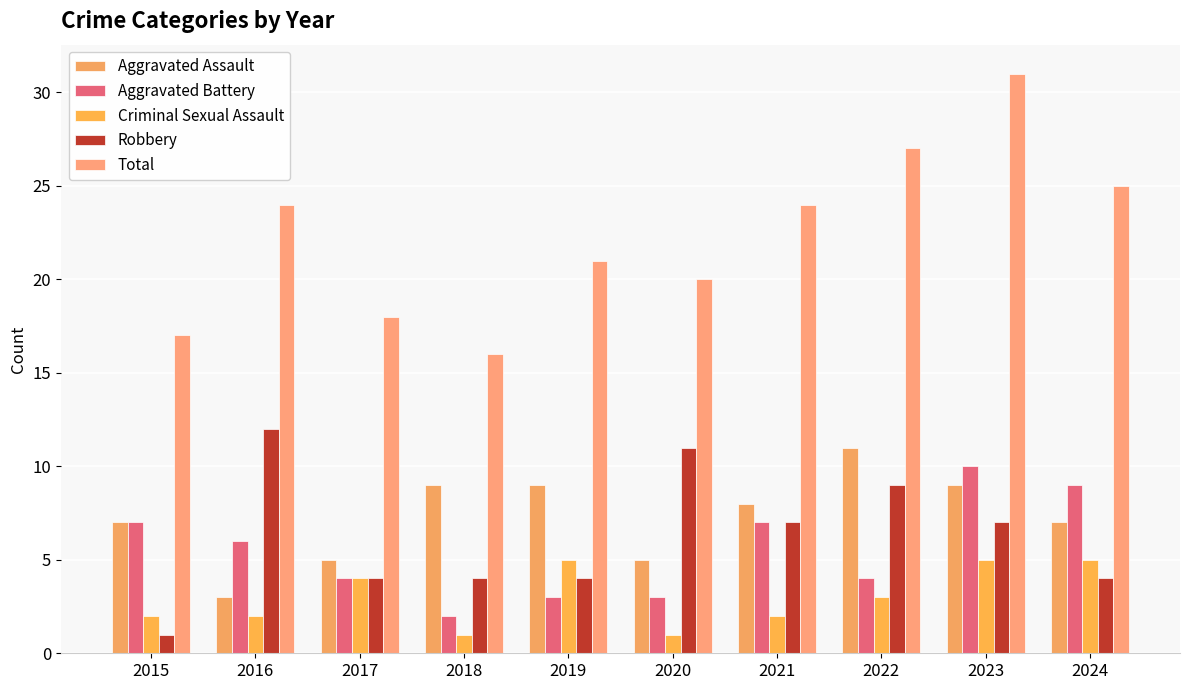

What is the sum of all Aggravated Battery values?

55